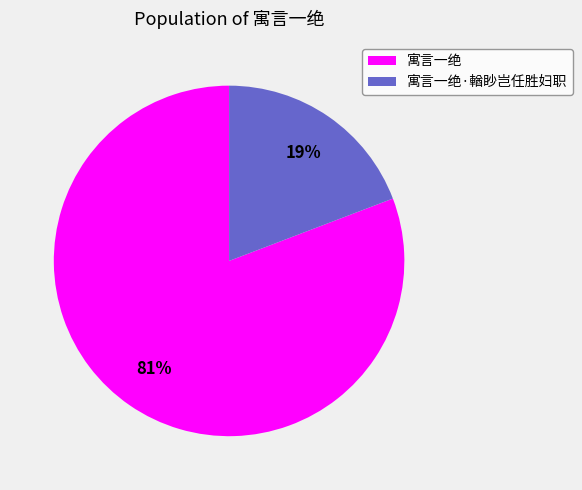

Is it true that 寓言一绝·輶眇岂任胜妇职 is 19% of the pie?

True